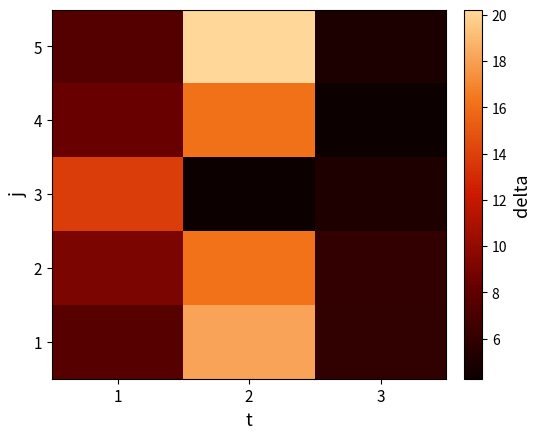

At which category is the sum across all series the highest?

2